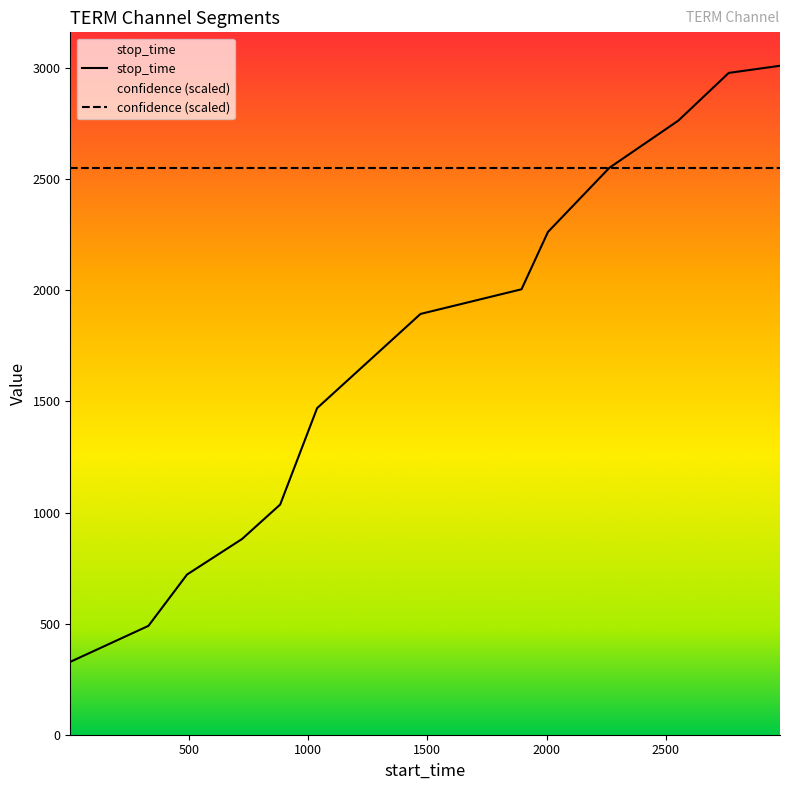

How many distinct data groups are displayed?

2